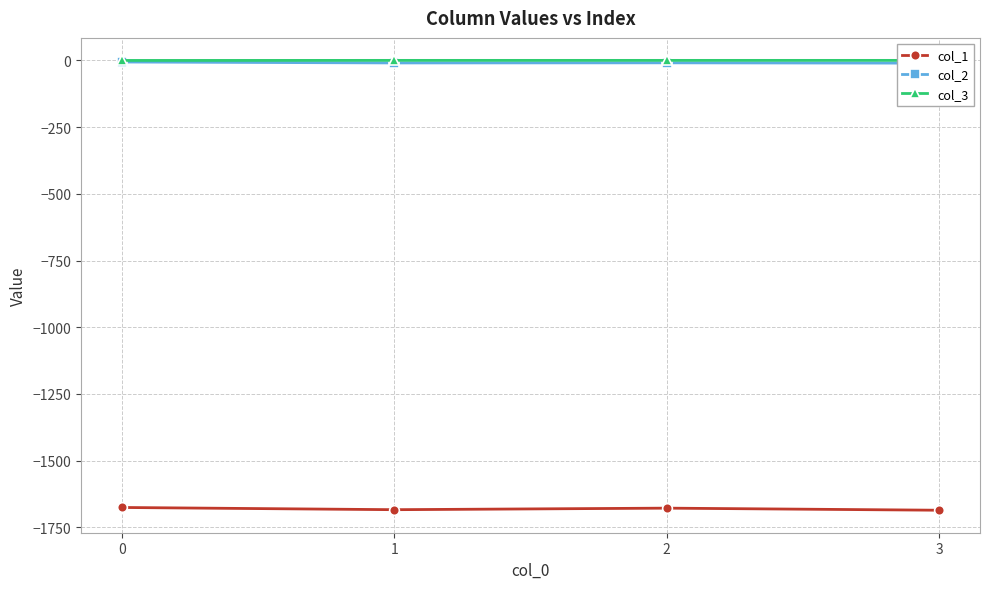

Rank the series at 3 from highest to lowest value.

col_3, col_2, col_1